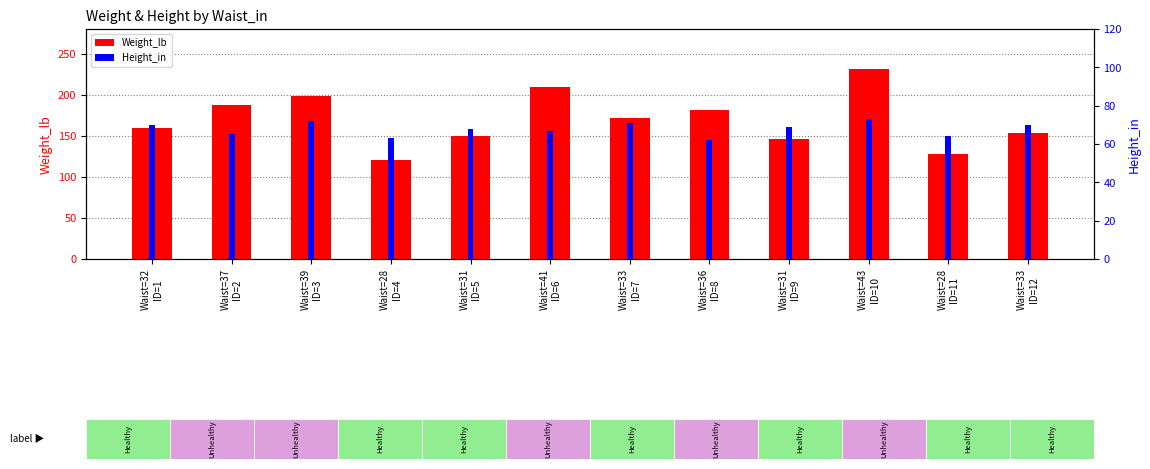

What is the minimum value shown in the chart?

62